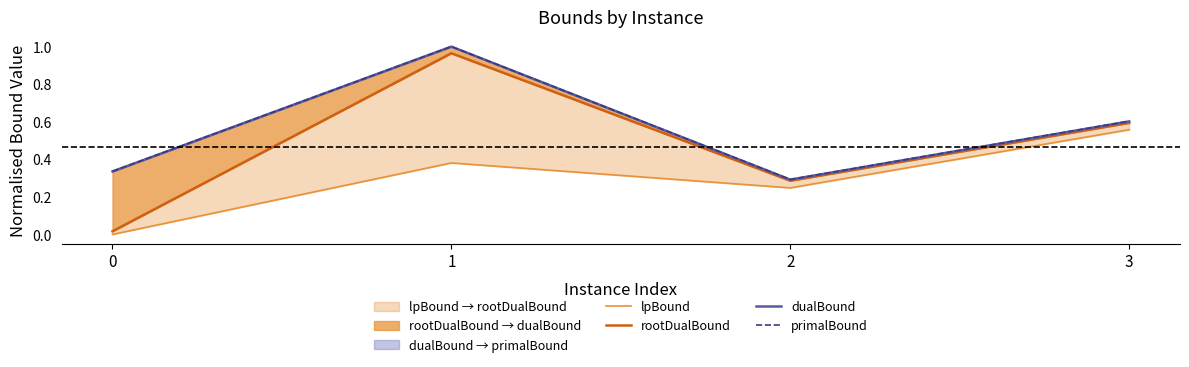

At how many categories does at least one series exceed 0?

4